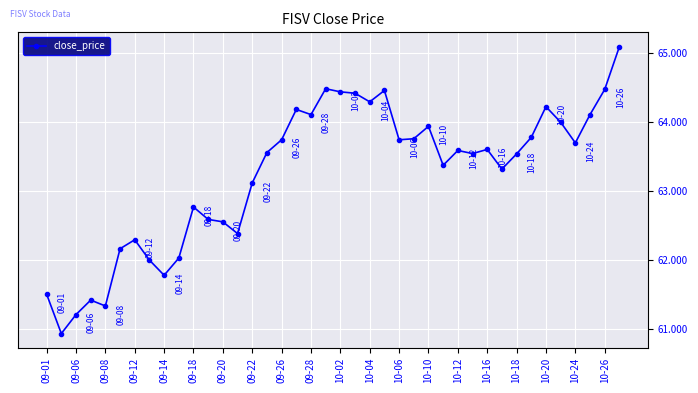

True or false: there are more than 0 points higher than both neighbors.

True